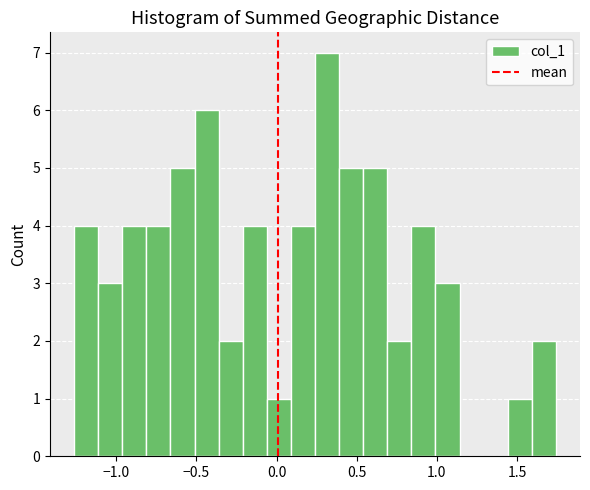

Read against the x-axis, roughly where is the centre of the tallest bar?

0.30